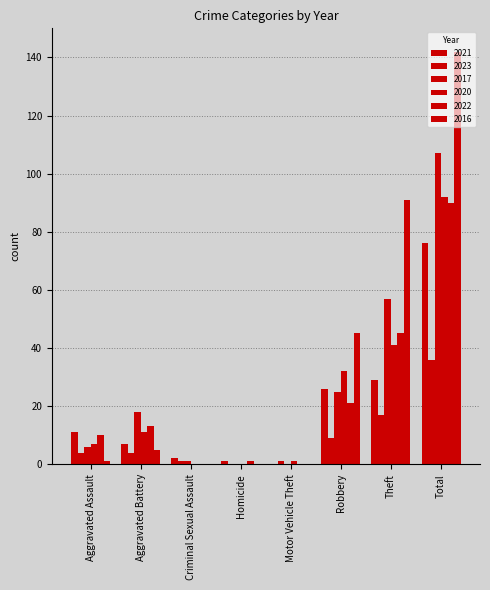

Does the chart contain stacked bars?

No